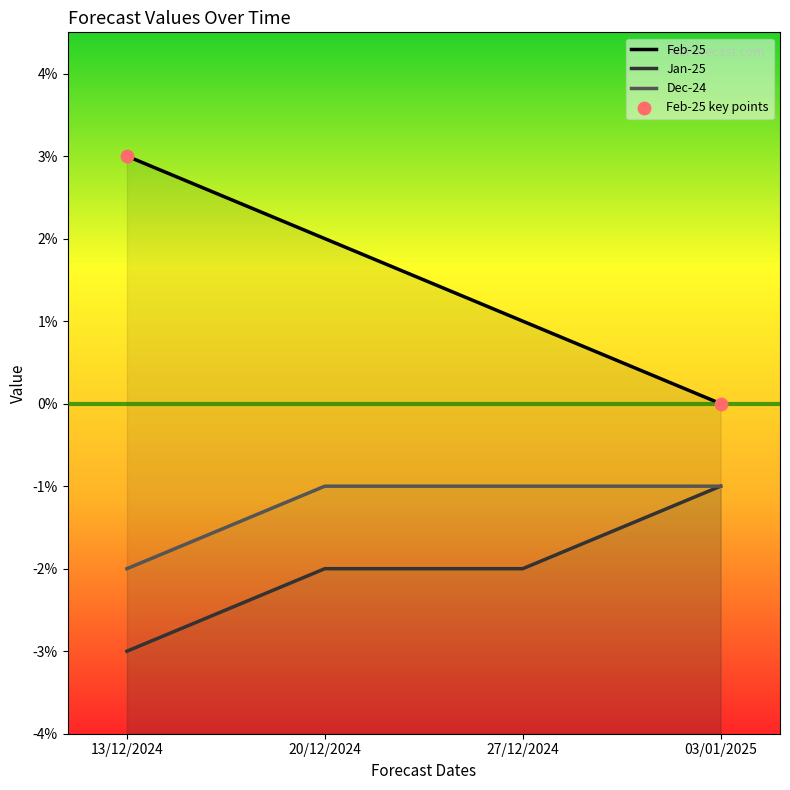

Which series contains the lowest Y value?

Jan-25